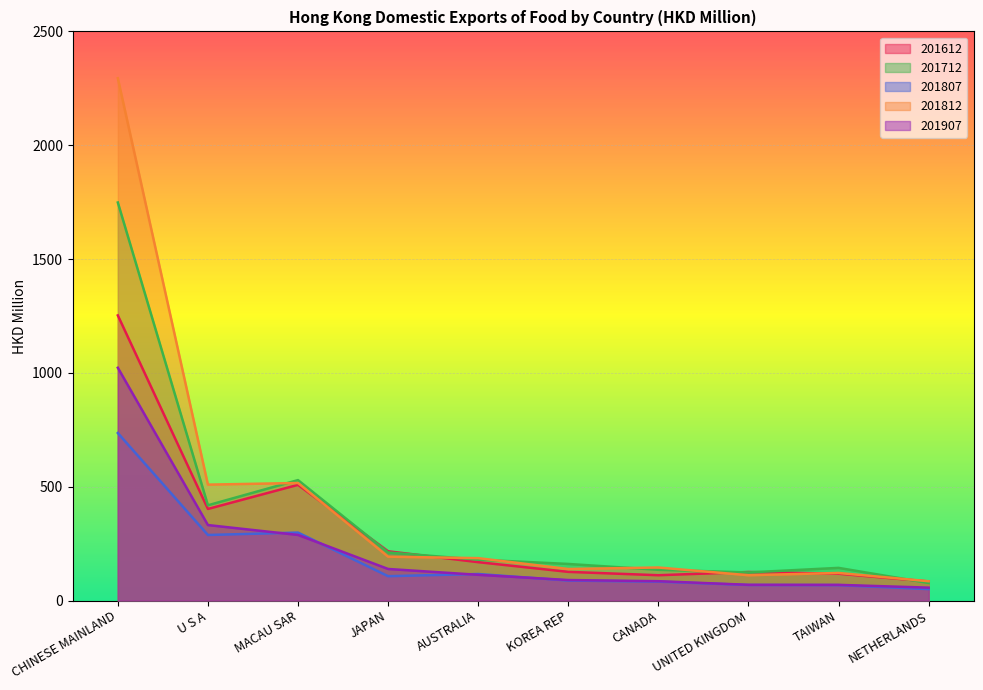

Which category has the highest value across all series?

CHINESE MAINLAND